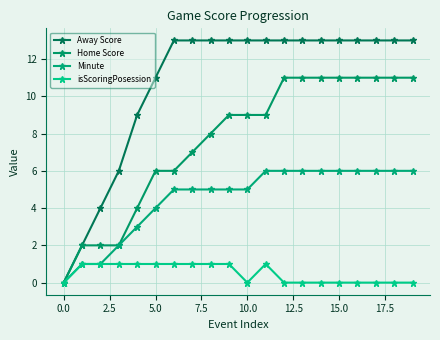

How many data points does each series have?

20